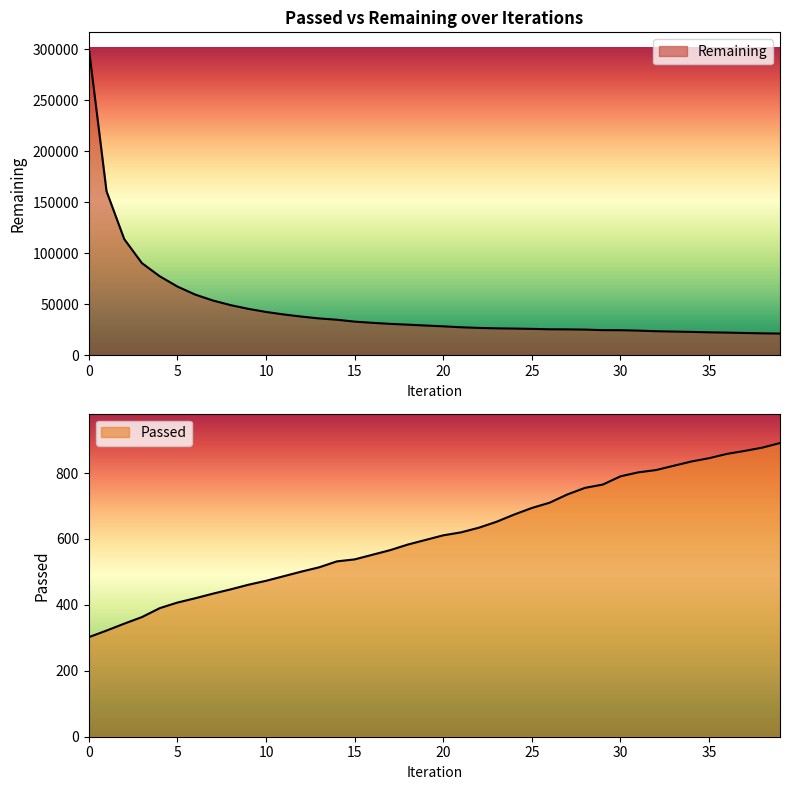

Which series has the largest total across all categories?

Remaining